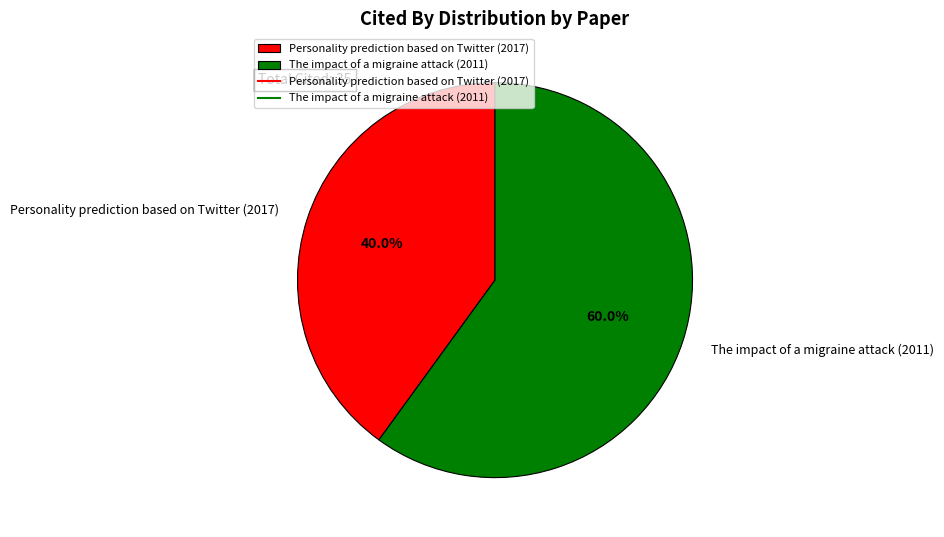

True or false: The impact of a migraine attack (2011) accounts for 60% of the total.

True